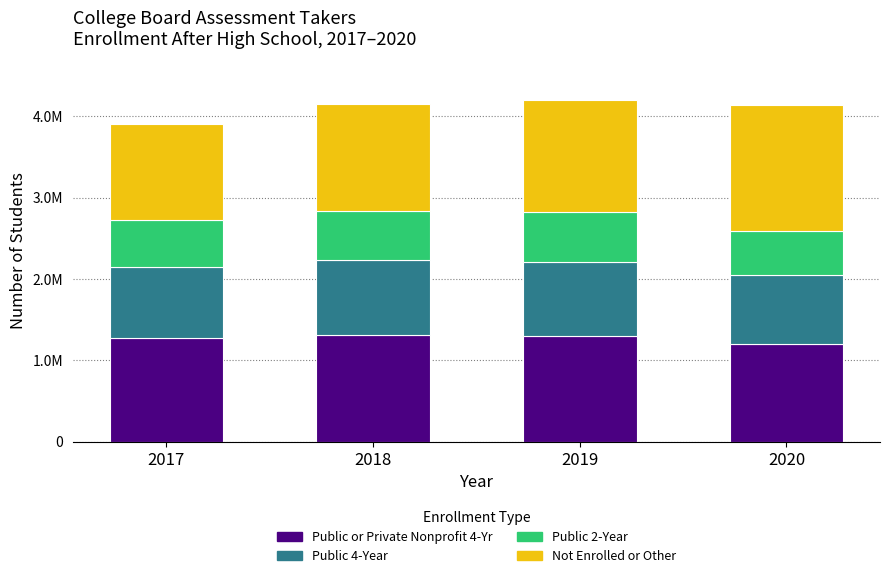

Which has a higher value, 2019 or 2017?

2019